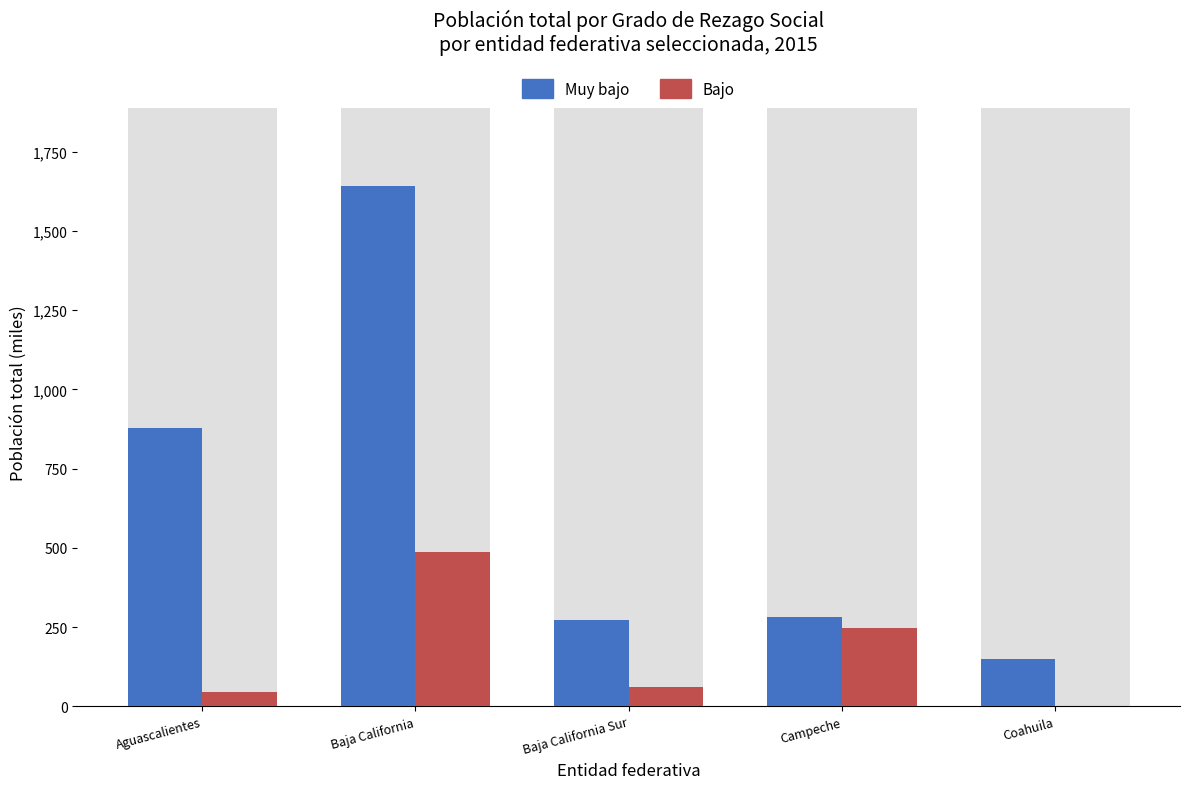

True or false: Muy bajo has a value of 460.0 at Campeche.

False